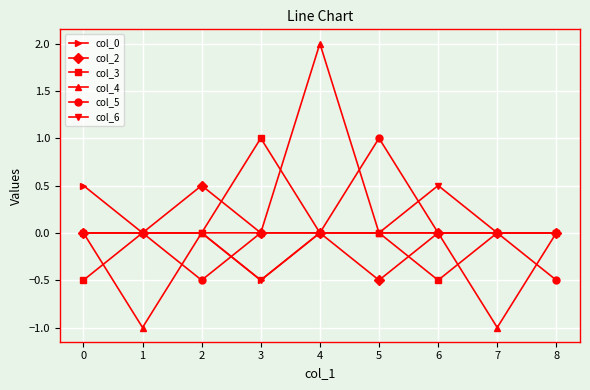

The value of col_3 at 4 is -0.7. True or false?

False